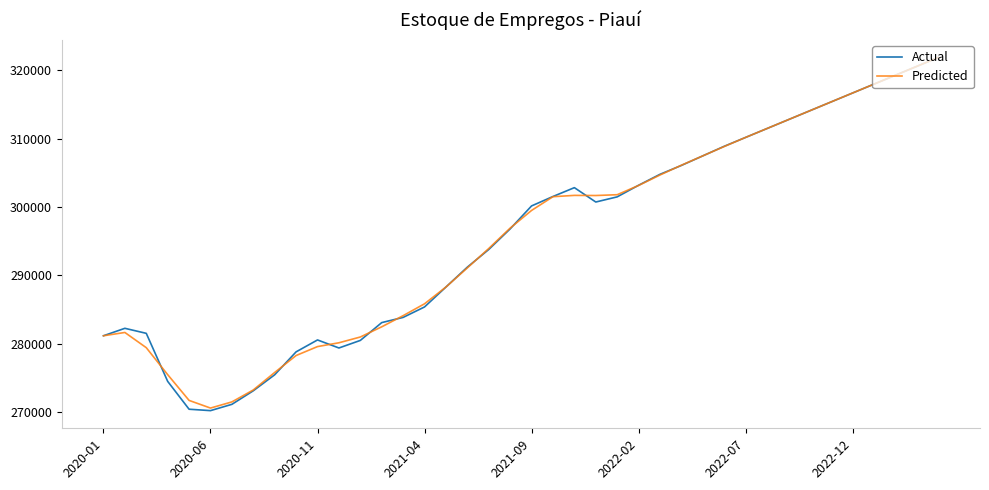

Which series has the widest spread of values?

Actual